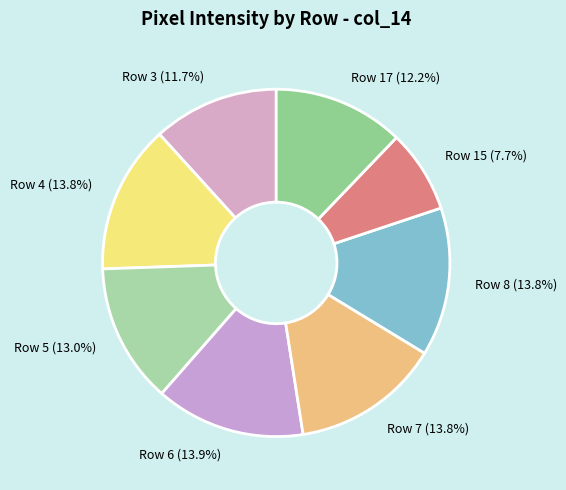

Is Row 4 the majority of the pie?

No